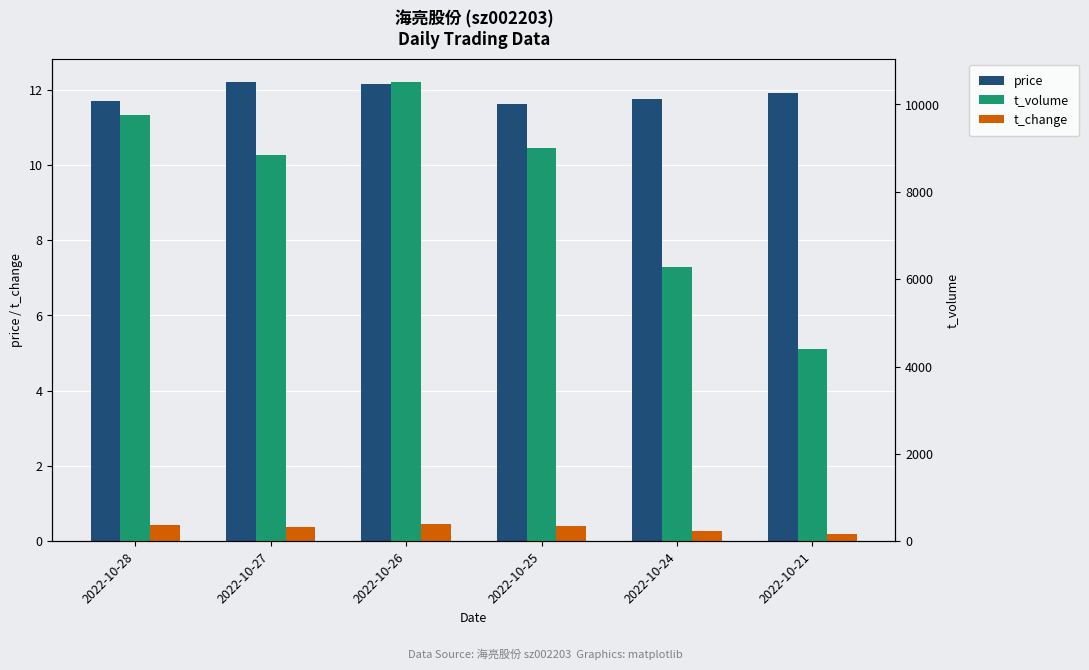

What is the minimum value for t_change?

0.2